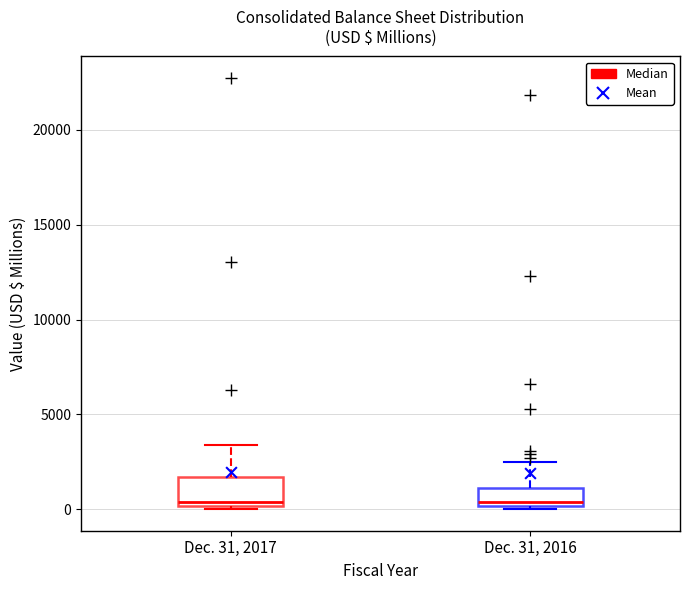

Where is the upper edge of the box for Dec. 31, 2017 on the y-axis? The values are not printed on the chart, so give them approximately, as read against the axis.

1500